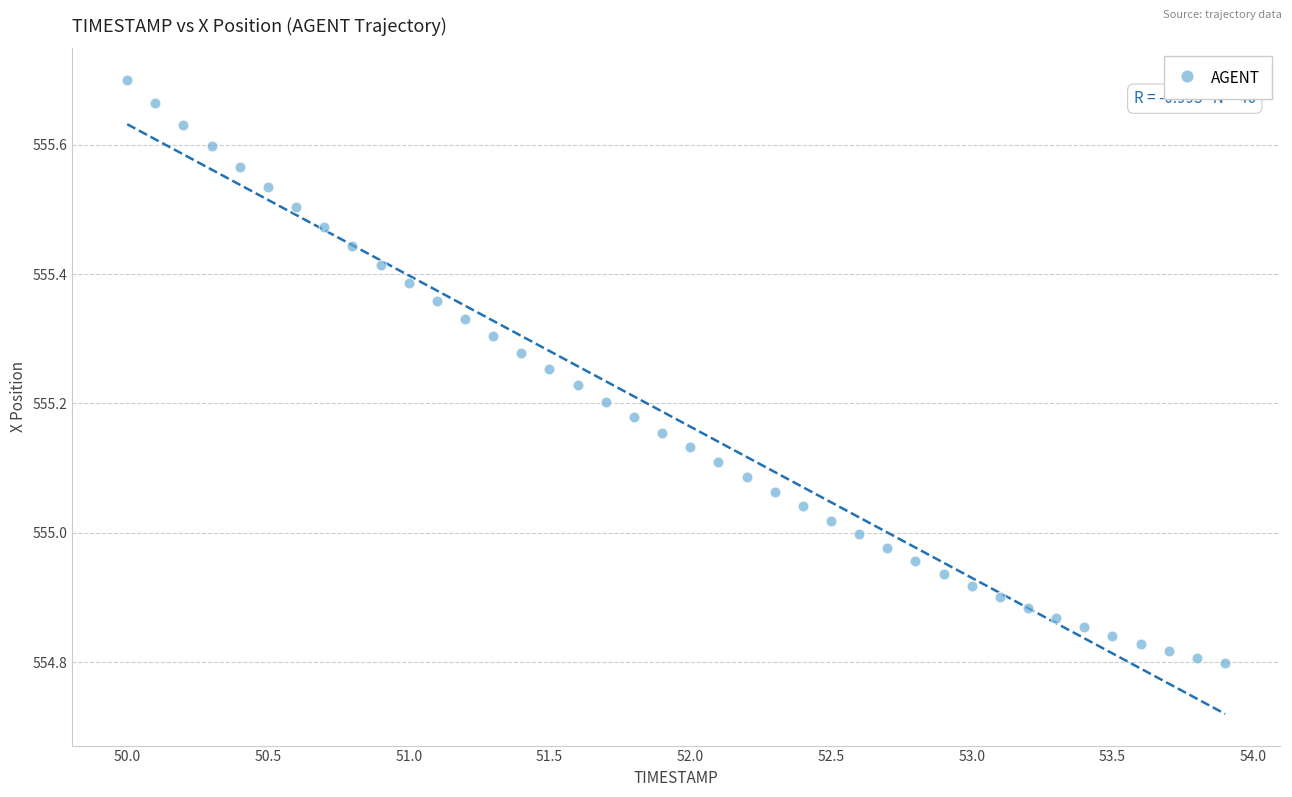

What is the range of Y values (max minus min)?

0.9